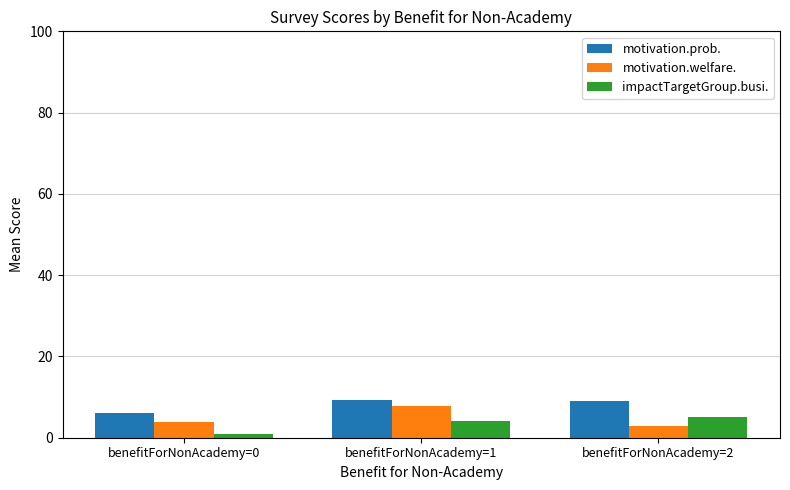

The value of motivation.welfare. at benefitForNonAcademy=0 is 3.8. True or false?

True